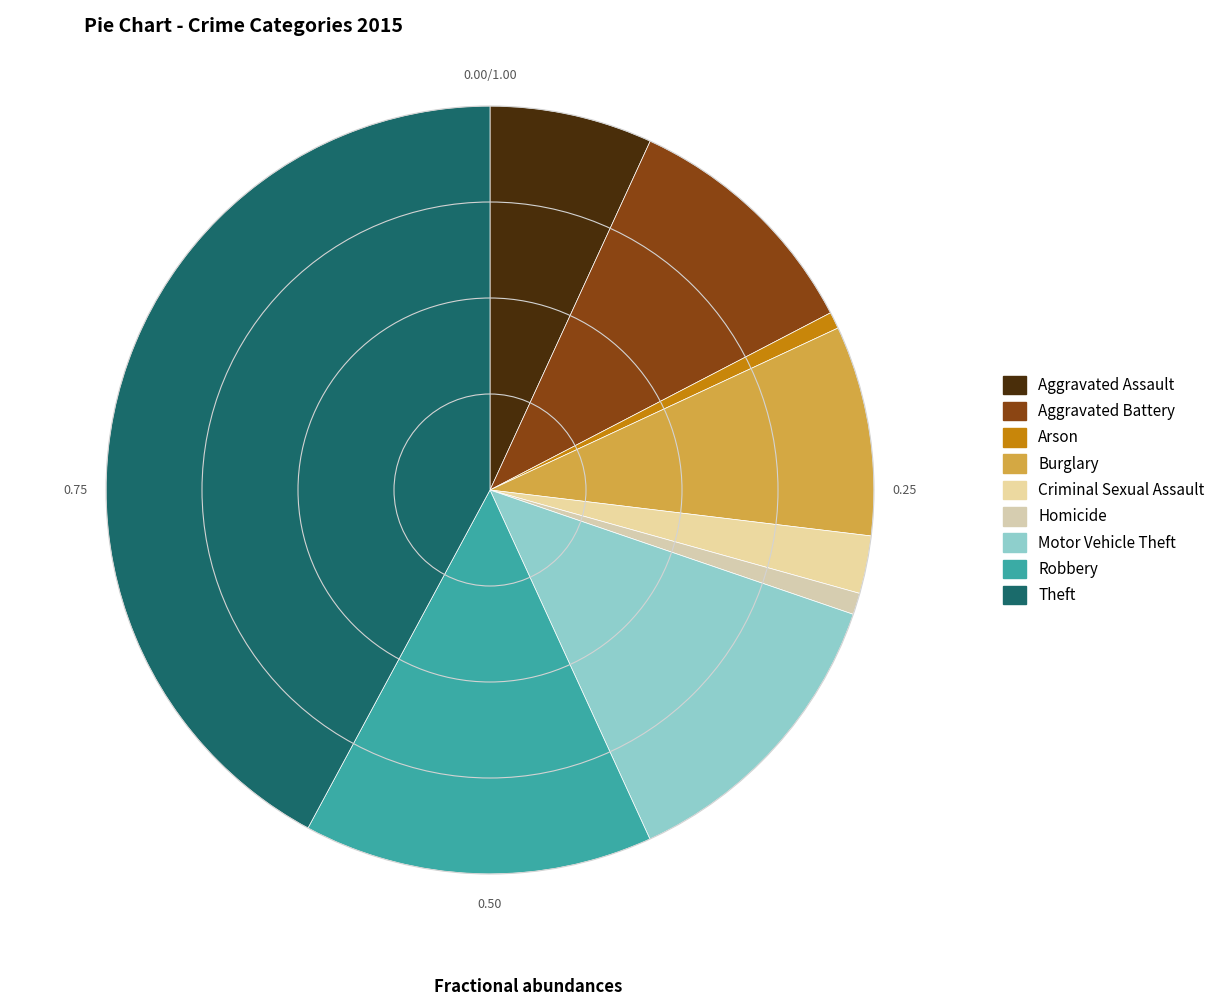

Does Homicide account for over 50% of the chart?

No